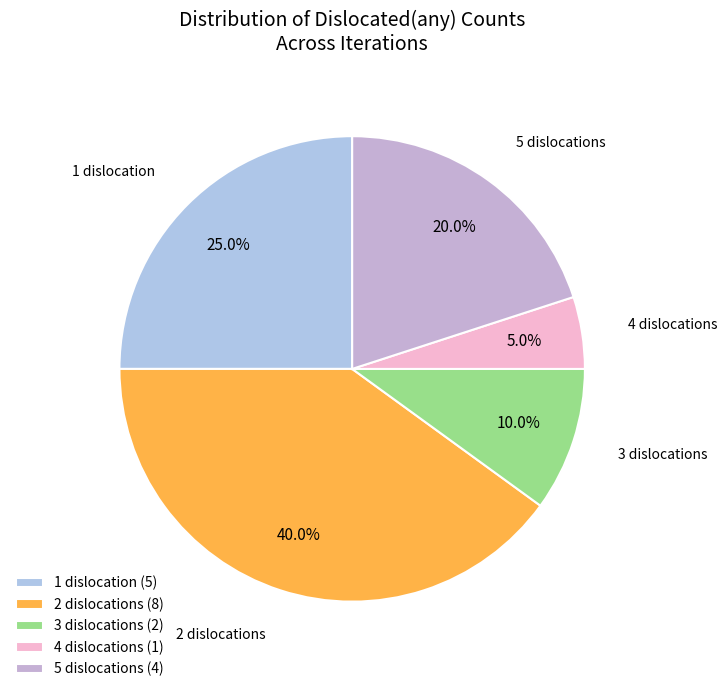

What percentage do 2 and 1 together represent?

65.0%